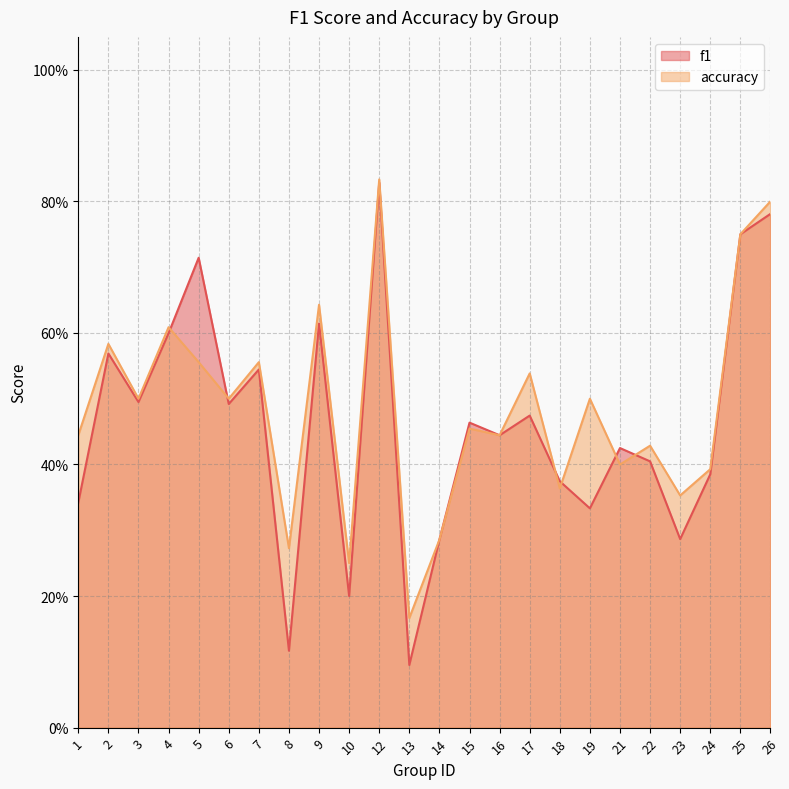

Is it true that f1 equals 0.3 at 16?

False